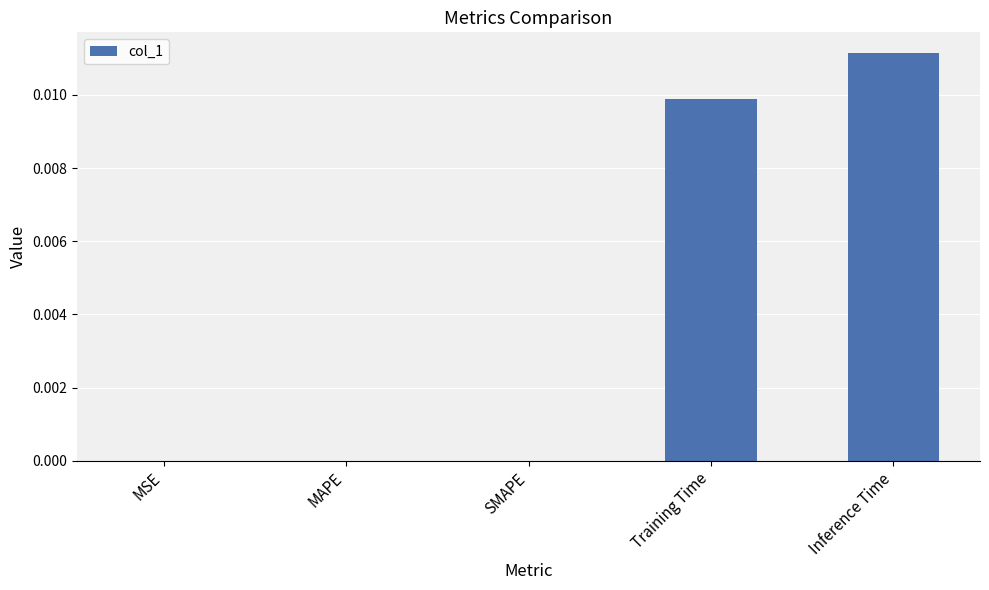

The value at Training Time is 0.0. True or false?

True